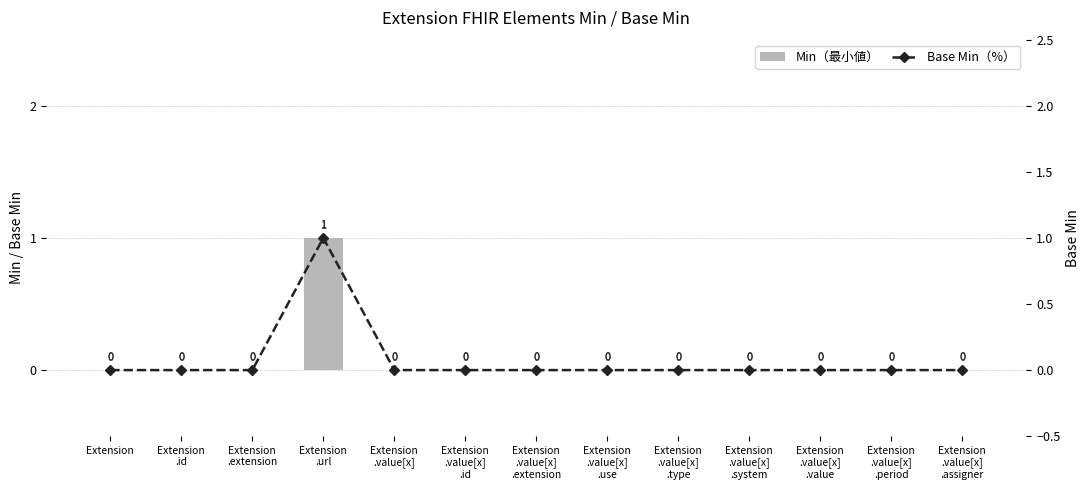

What position from the right is Extension
.value[x]
.period?

2